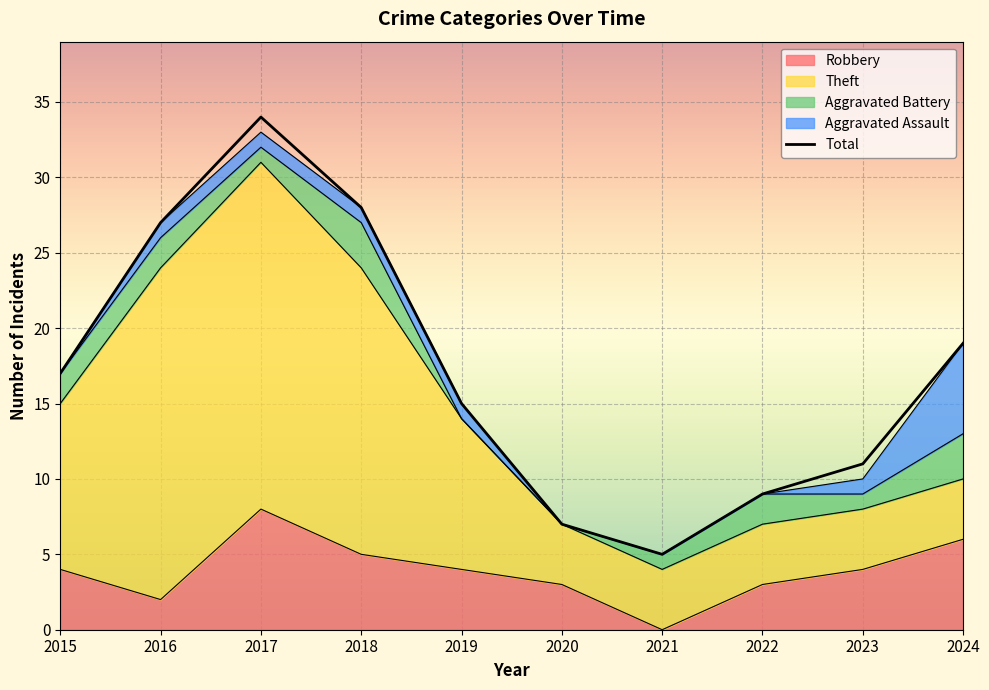

What is the difference between the second highest and minimum values in the Total series?

23